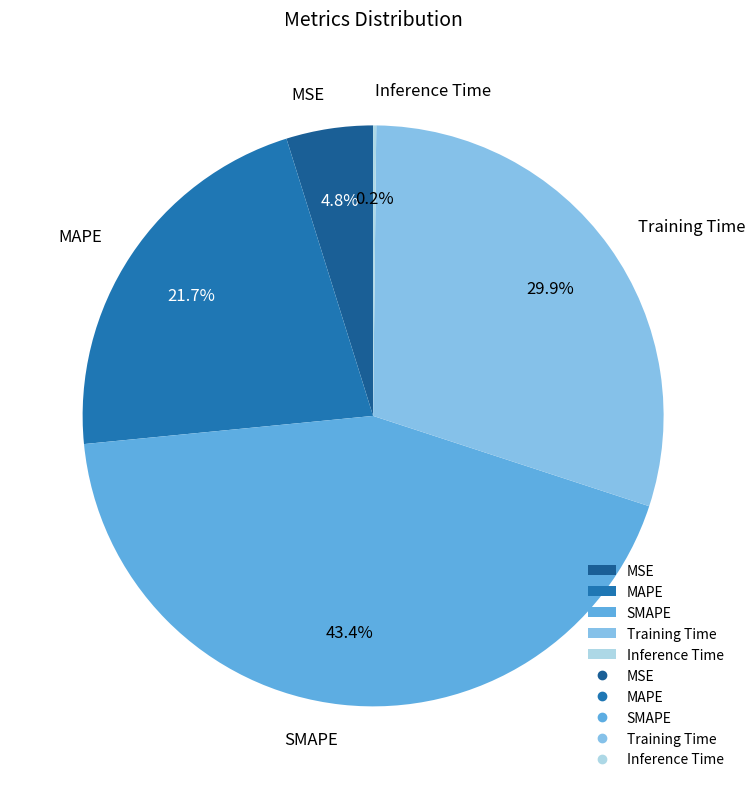

What is the total percentage of SMAPE and Training Time?

73.3%